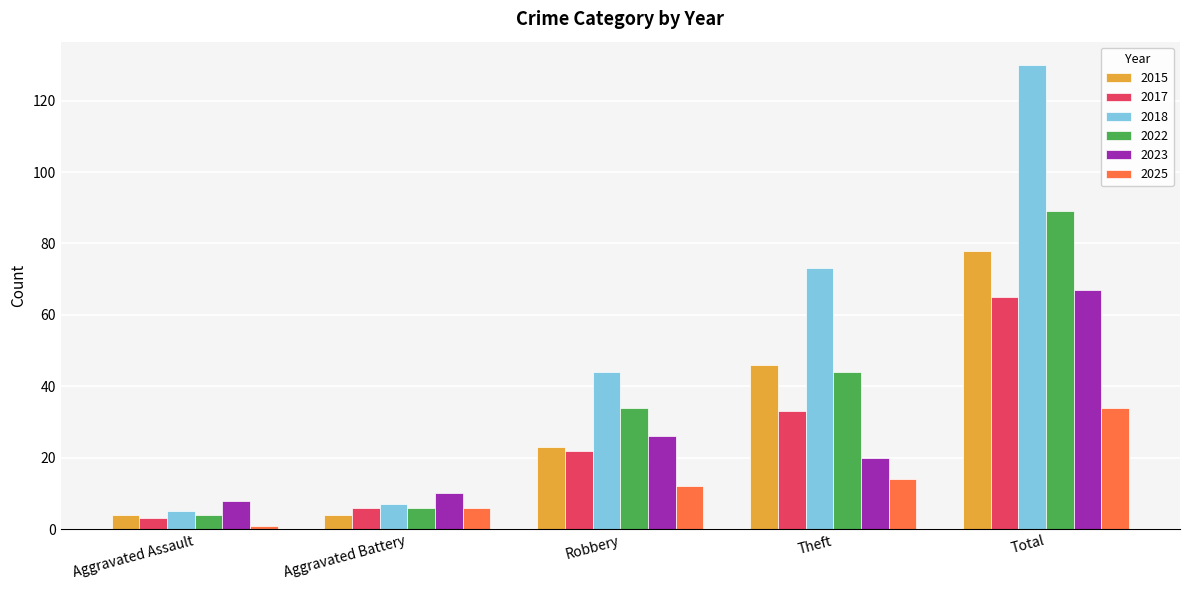

Reading left to right, what are all the values shown in this chart?

2015: Aggravated Assault=4	Aggravated Battery=4	Robbery=23	Theft=46	Total=78
2017: Aggravated Assault=3	Aggravated Battery=6	Robbery=22	Theft=33	Total=65
2018: Aggravated Assault=5	Aggravated Battery=7	Robbery=44	Theft=73	Total=130
2022: Aggravated Assault=4	Aggravated Battery=6	Robbery=34	Theft=44	Total=89
2023: Aggravated Assault=8	Aggravated Battery=10	Robbery=26	Theft=20	Total=67
2025: Aggravated Assault=1	Aggravated Battery=6	Robbery=12	Theft=14	Total=34